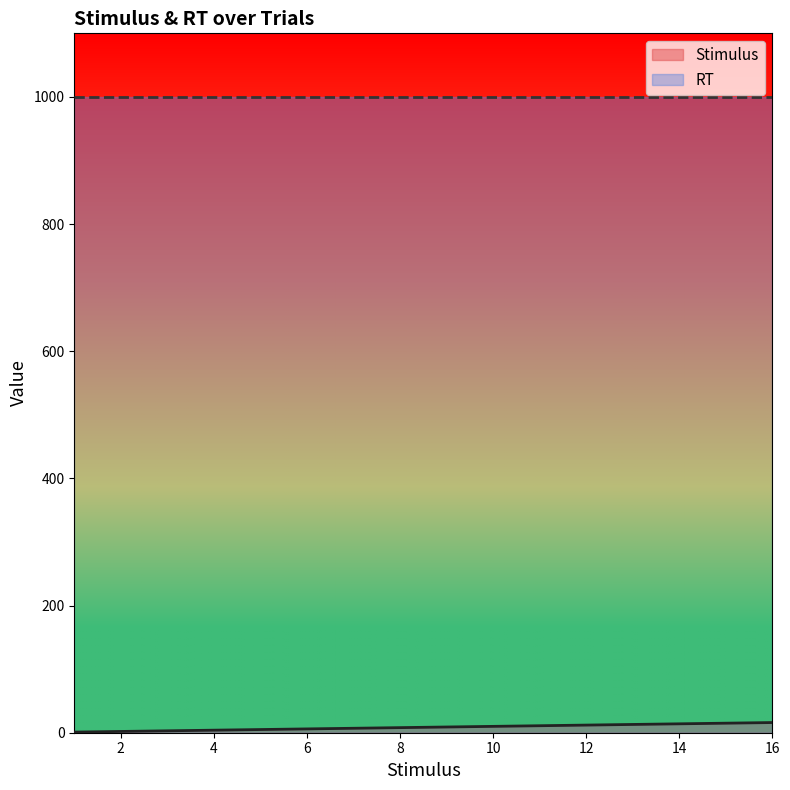

The value at 10 is 10. True or false?

True